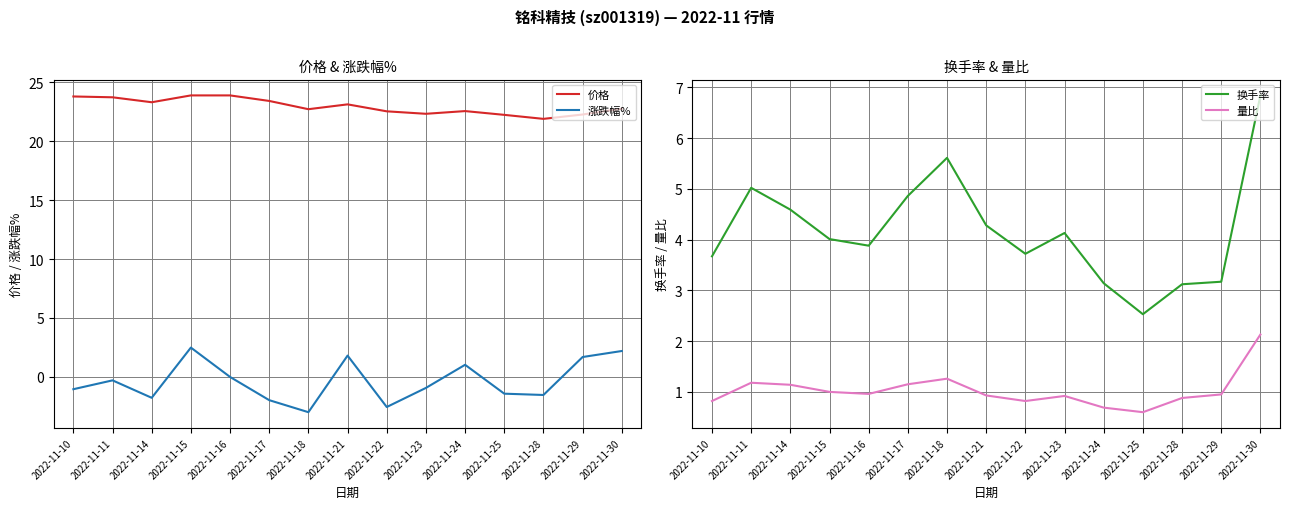

Read the 换手率 value at 2022-11-11.

5.0